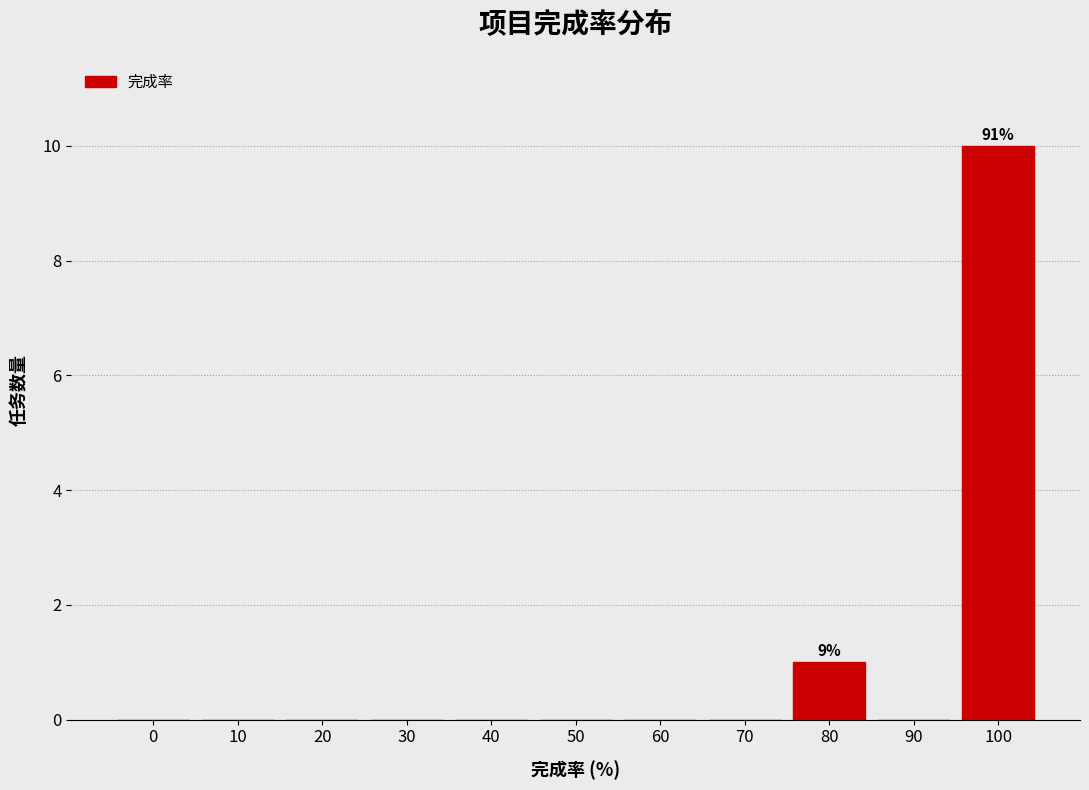

Reading left to right, transcribe all the data shown in this chart.

0=0	10=0	20=0	30=0	40=0	50=0	60=0	70=0	80=1	90=0	100=10